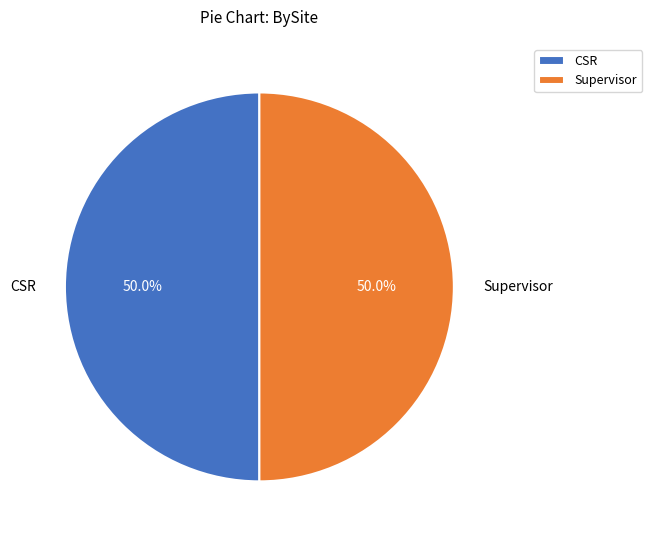

How many slices are in this pie chart?

2